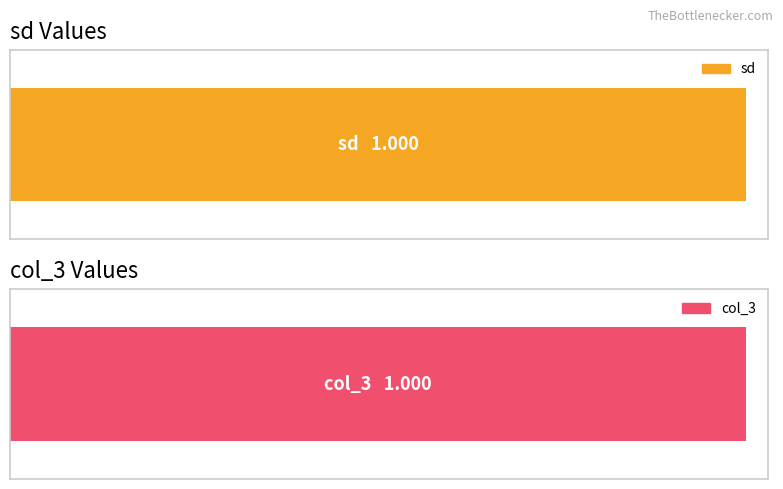

What value does the col_3 series have at UCT3?

1.0